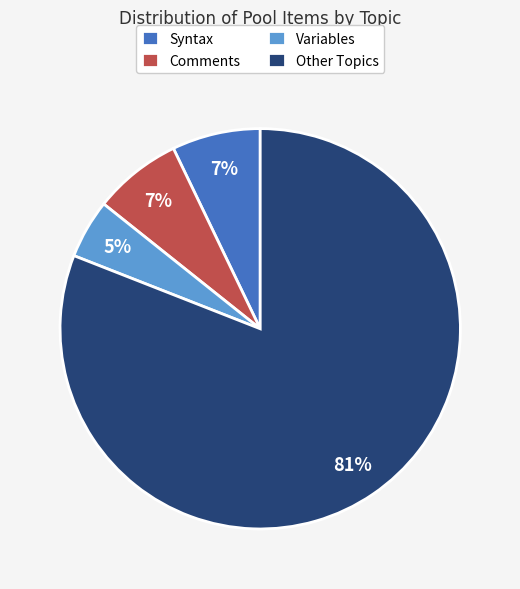

Which category accounts for the majority?

Other Topics